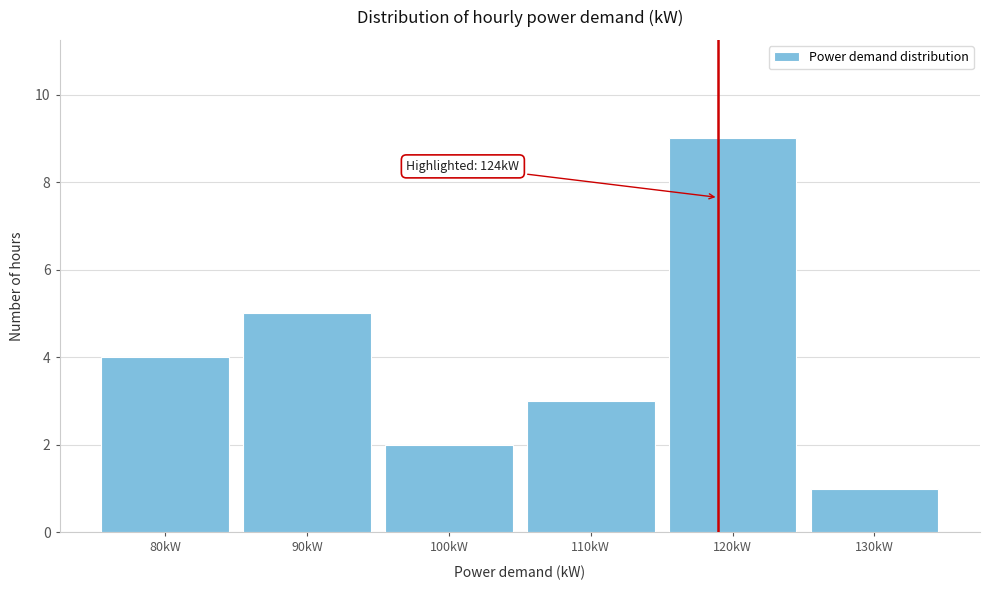

Reading left to right, what are all the values shown in this chart?

80kW=4	90kW=5	100kW=2	110kW=3	120kW=9	130kW=1